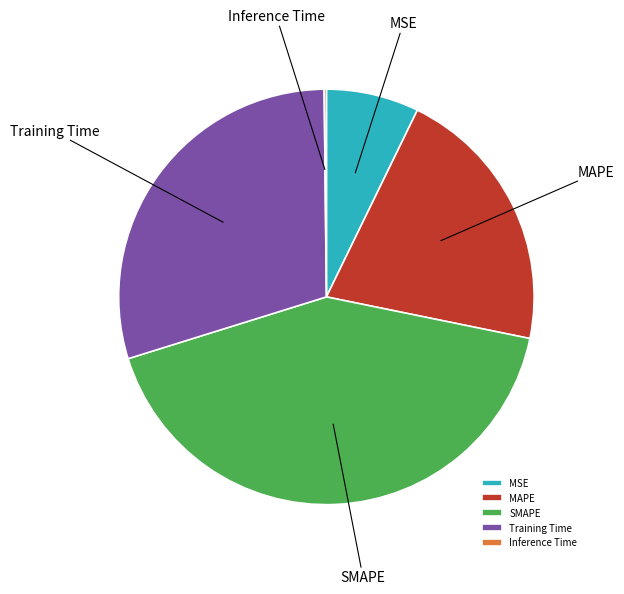

The MSE slice represents 7% of the pie. True or false?

True